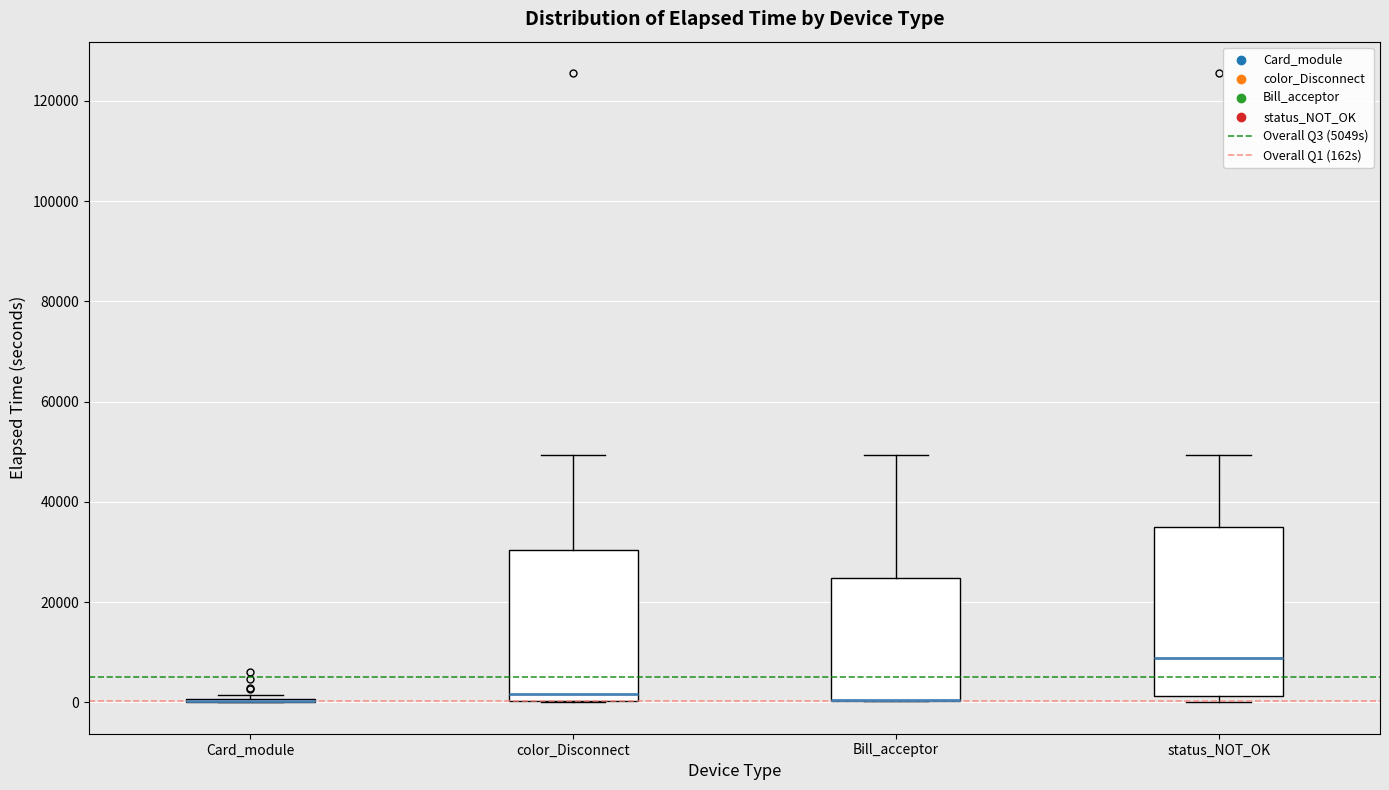

Comparing the boxes themselves (not the whiskers), which one is the tallest?

status_NOT_OK